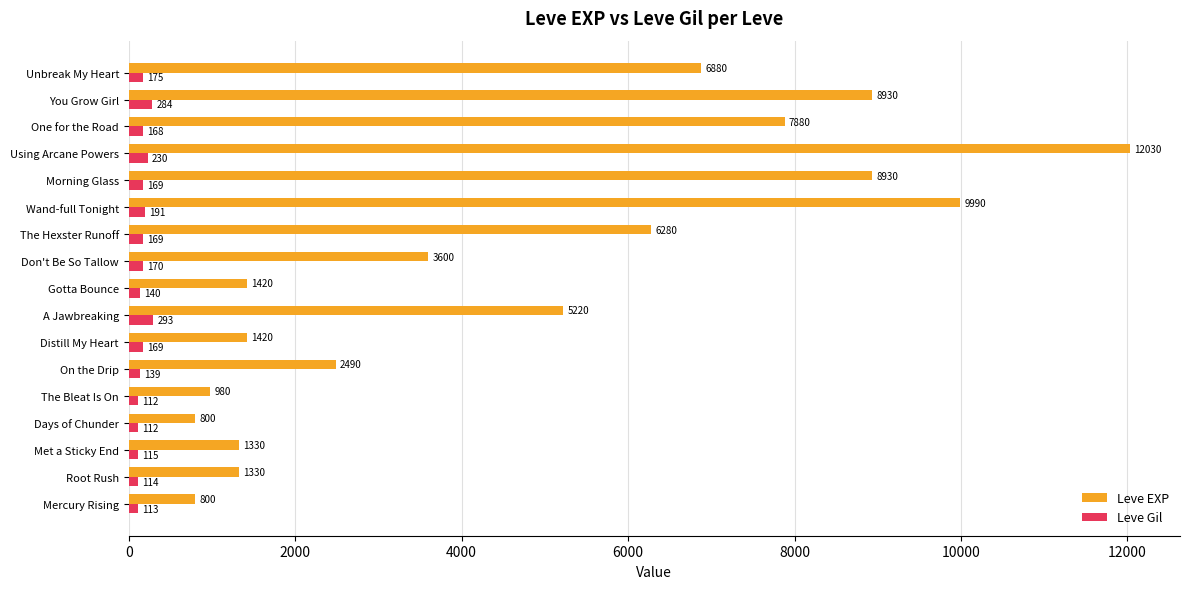

Which series has the largest range (max minus min)?

Leve EXP